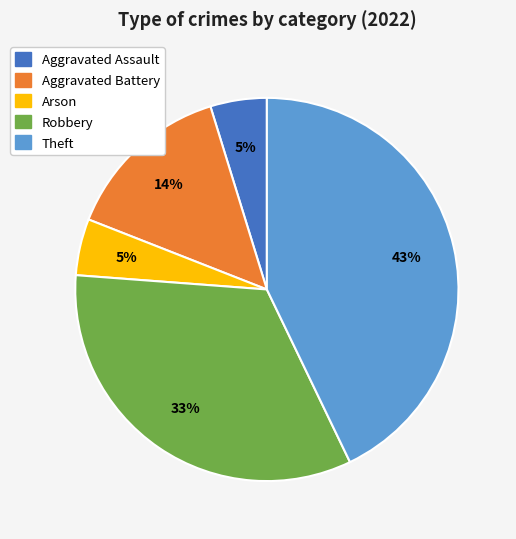

Count the number of slices in the pie.

5